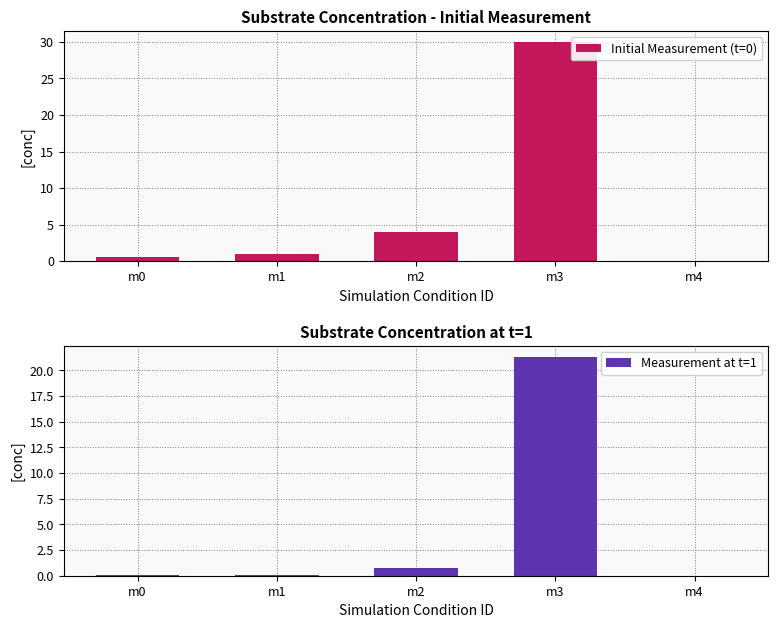

Reading left to right, extract all data points from this chart.

Initial Measurement (t=0): 0.5	1.0	4.0	30.0	0.0
Measurement at t=1: 0.0	0.1	0.7	21.4	0.0